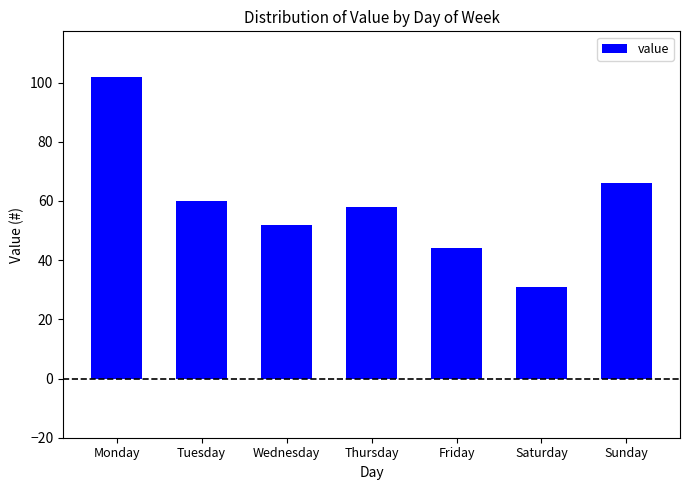

What is the ratio of the value at Saturday to the value at Thursday?

0.5